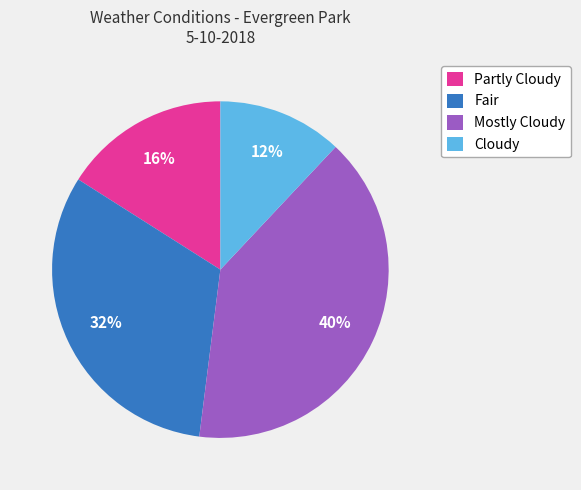

Count the number of slices in the pie.

4